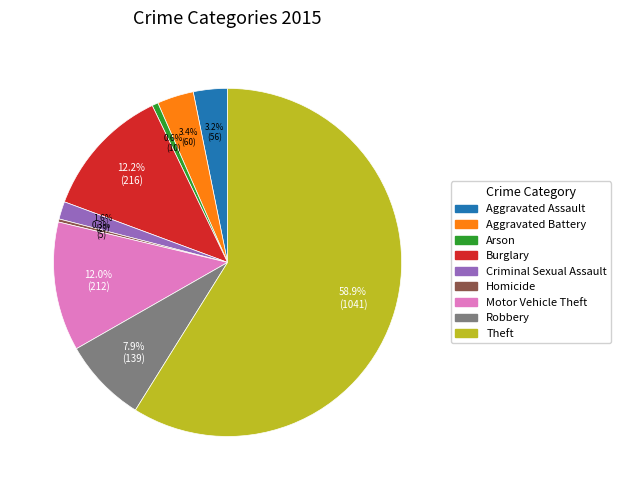

Which category has the biggest portion of the pie?

Theft